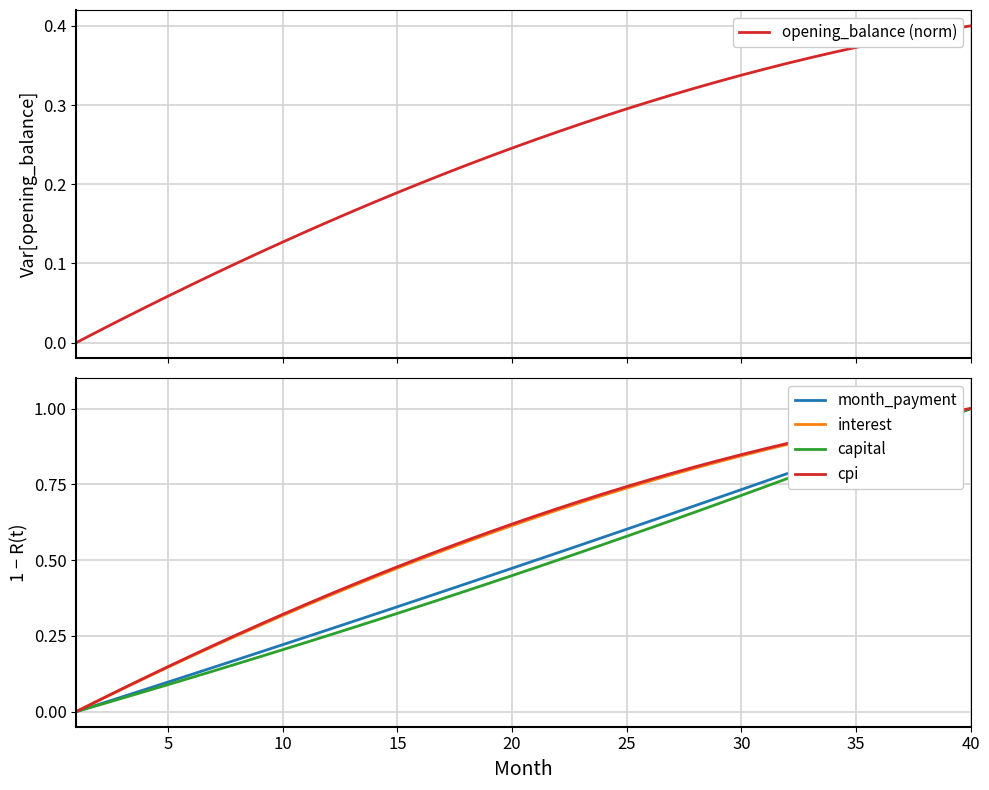

True or false: interest and cpi intersect in this chart.

False